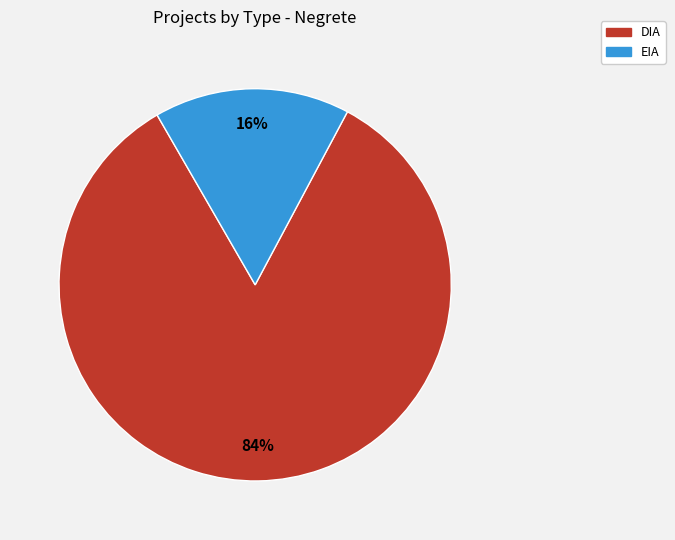

True or false: EIA accounts for 9% of the total.

False